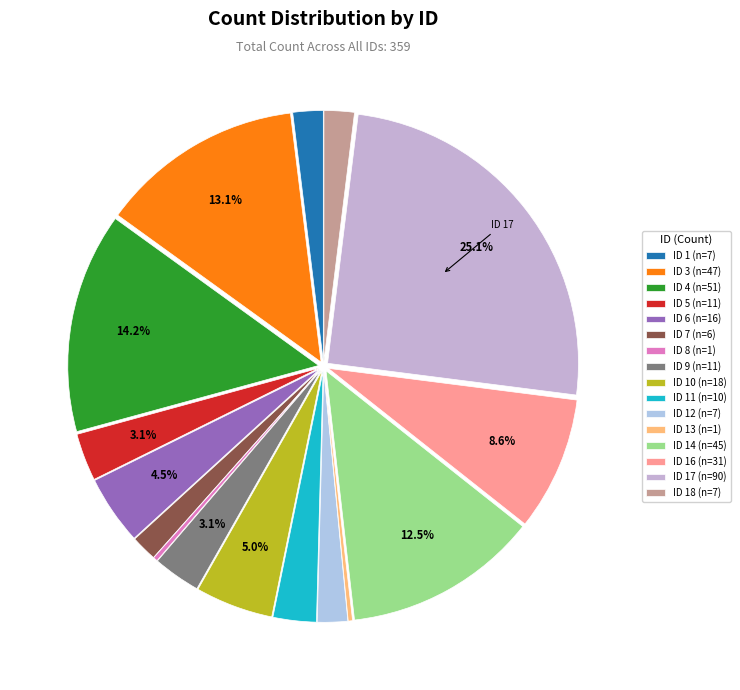

Which slice is the largest?

ID 17 (n=90)